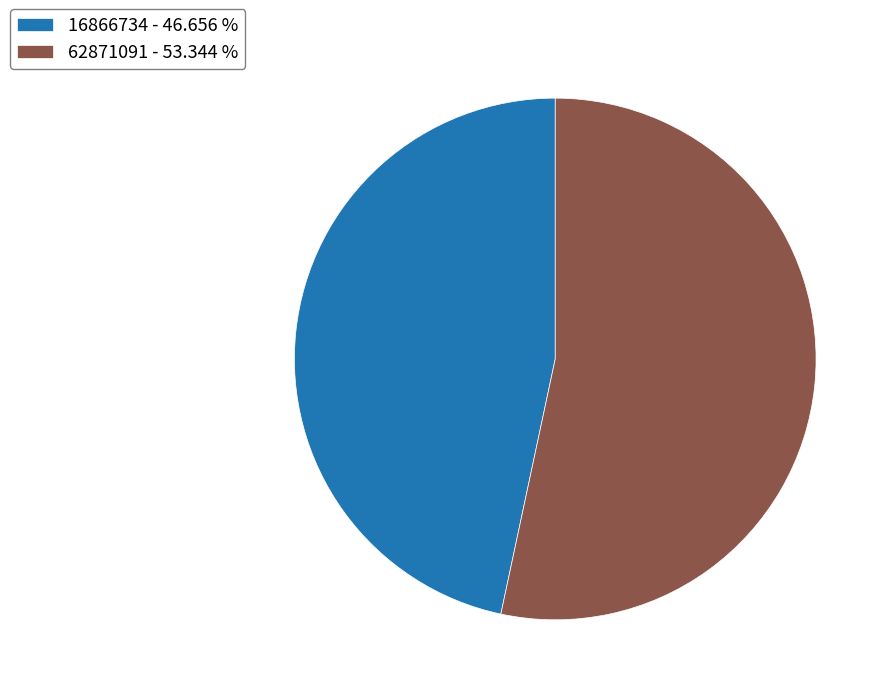

True or false: 16866734 accounts for 47% of the total.

True